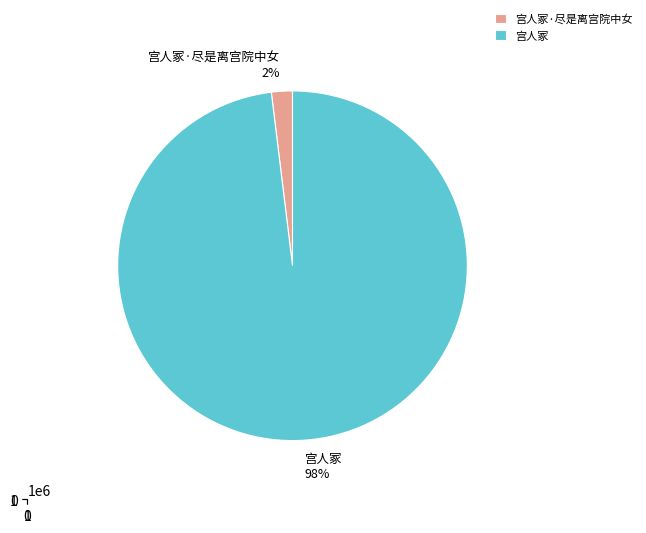

The 宫人冢 slice represents 99% of the pie. True or false?

False